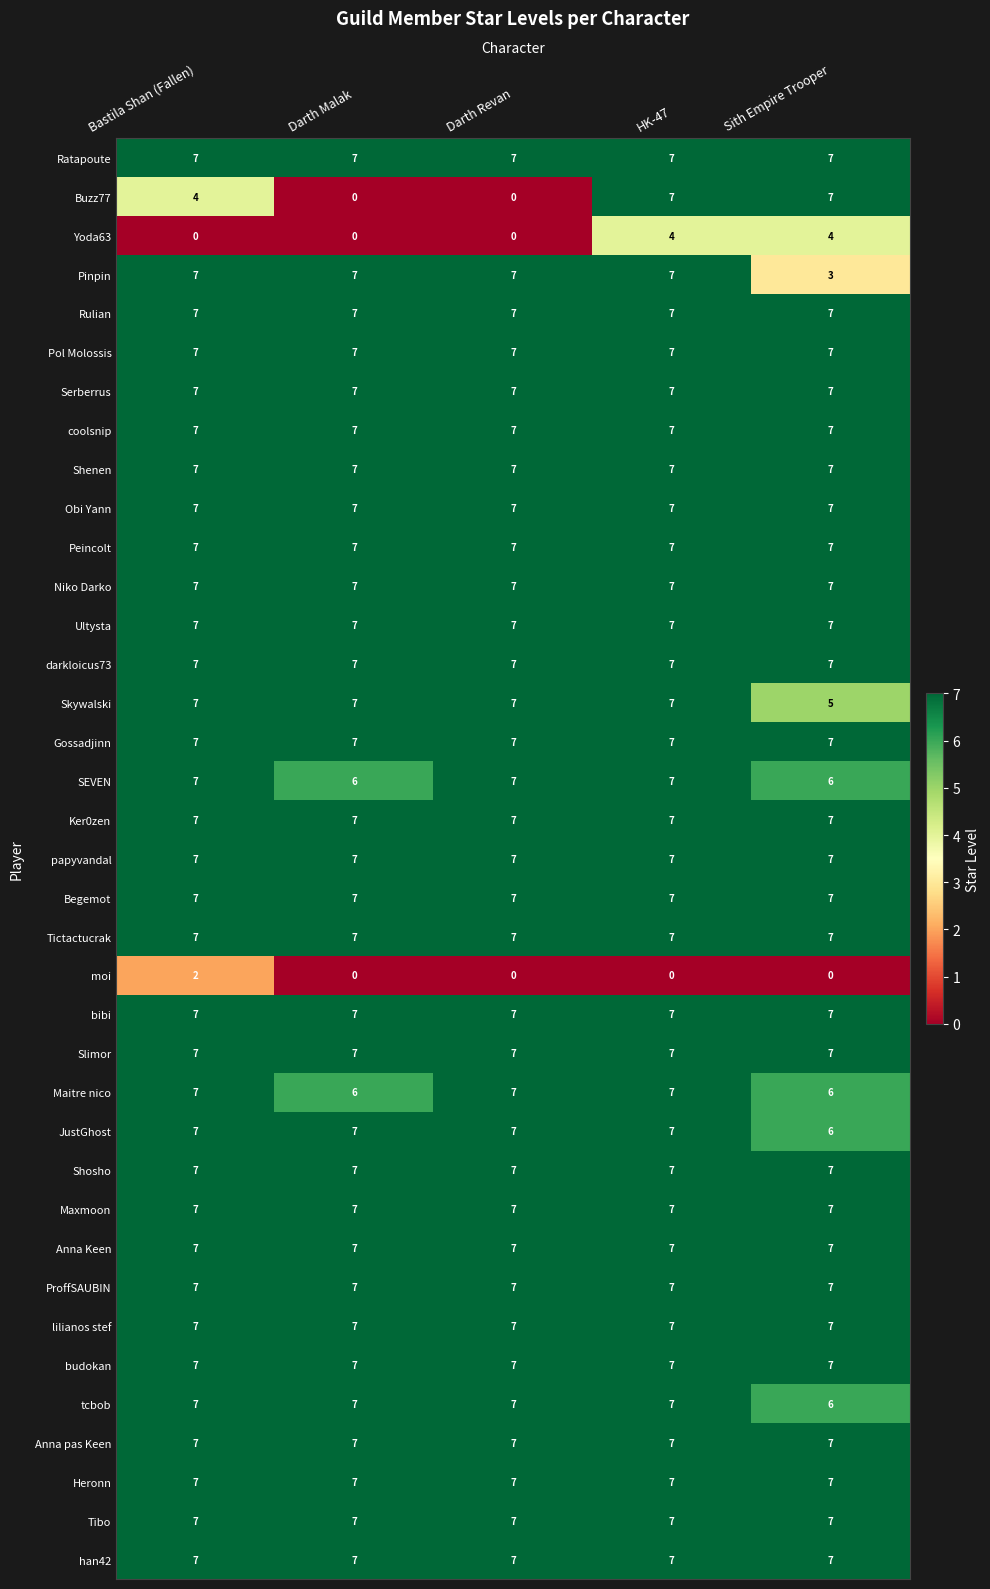

Is it true that Maxmoon equals 7 at Bastila Shan (Fallen)?

True